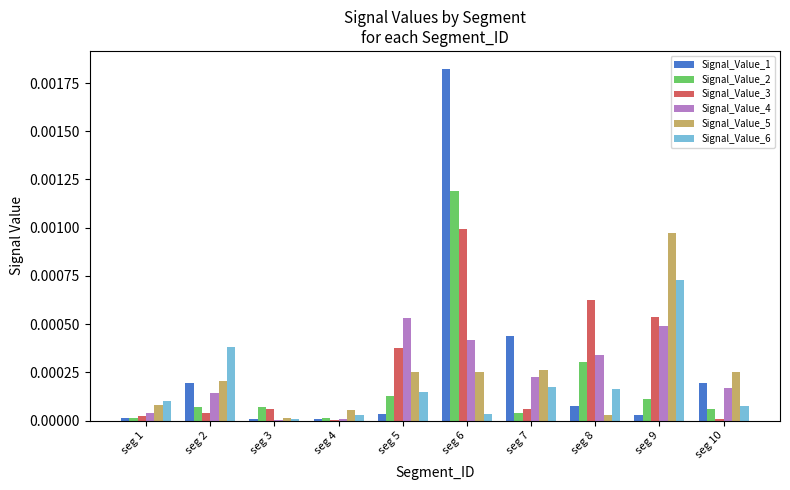

Which label corresponds to the largest value in the chart?

seg 6